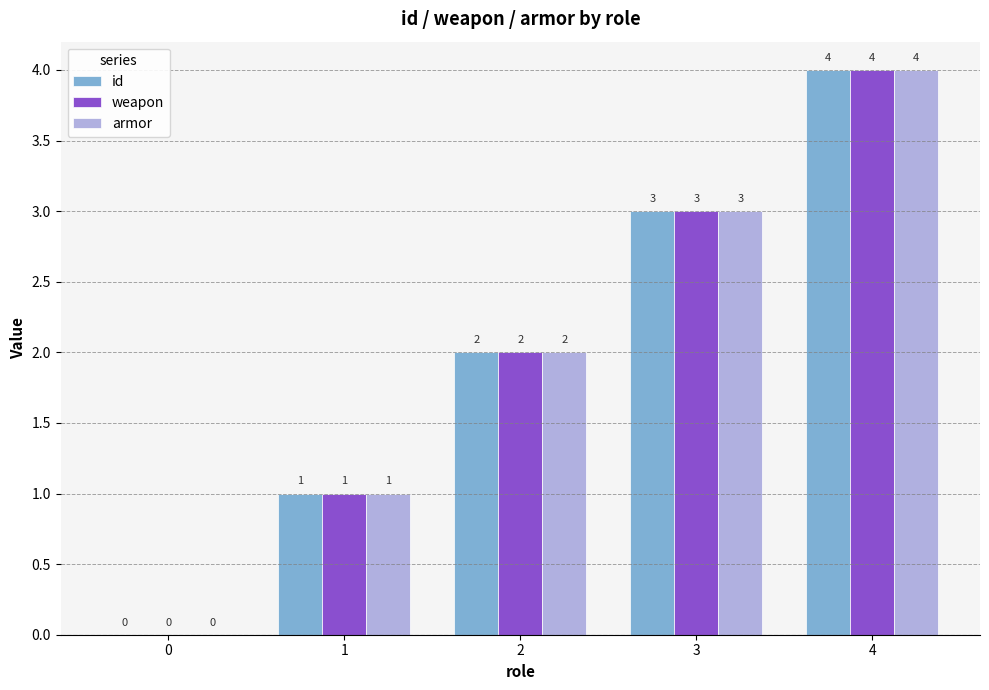

True or false: armor has a value of 5 at 3.

False